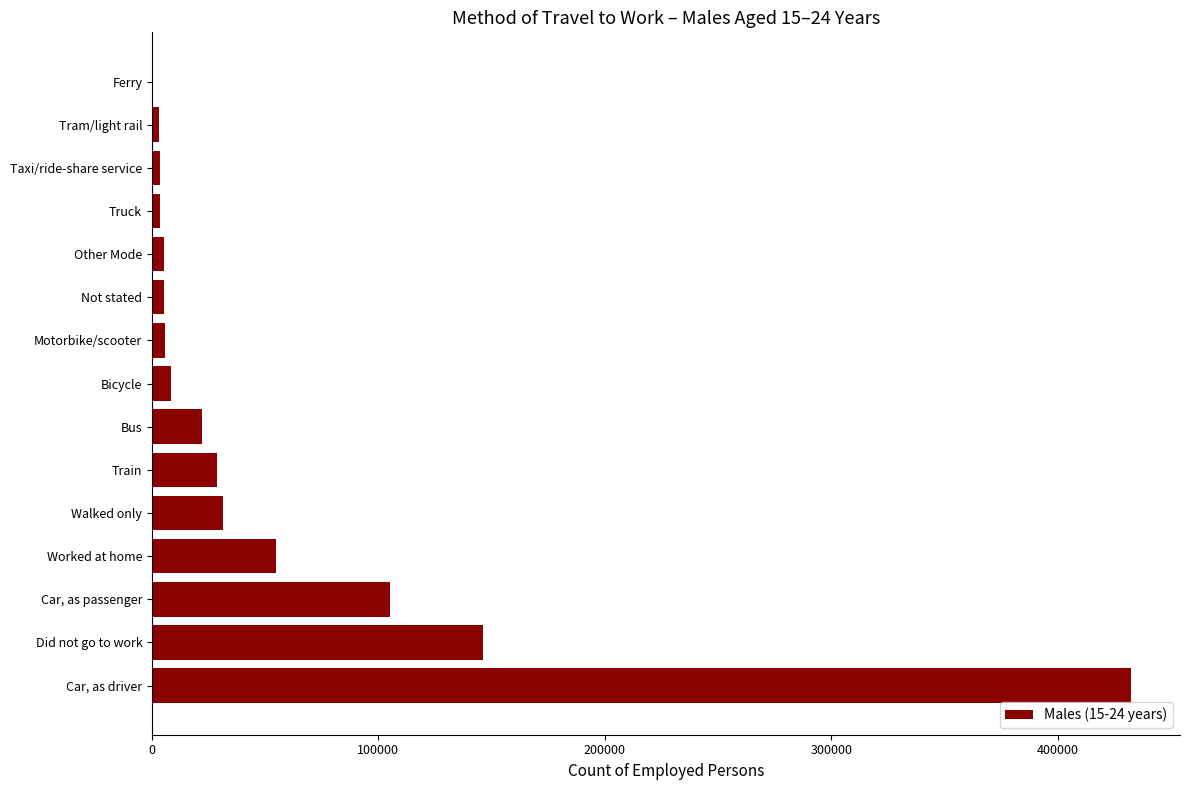

How many series are shown in this chart?

1